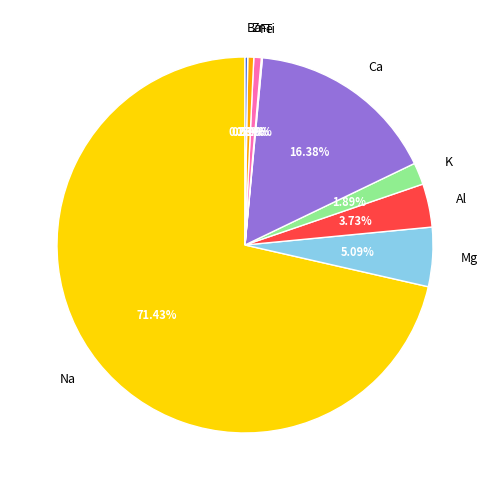

What is the majority slice?

Na